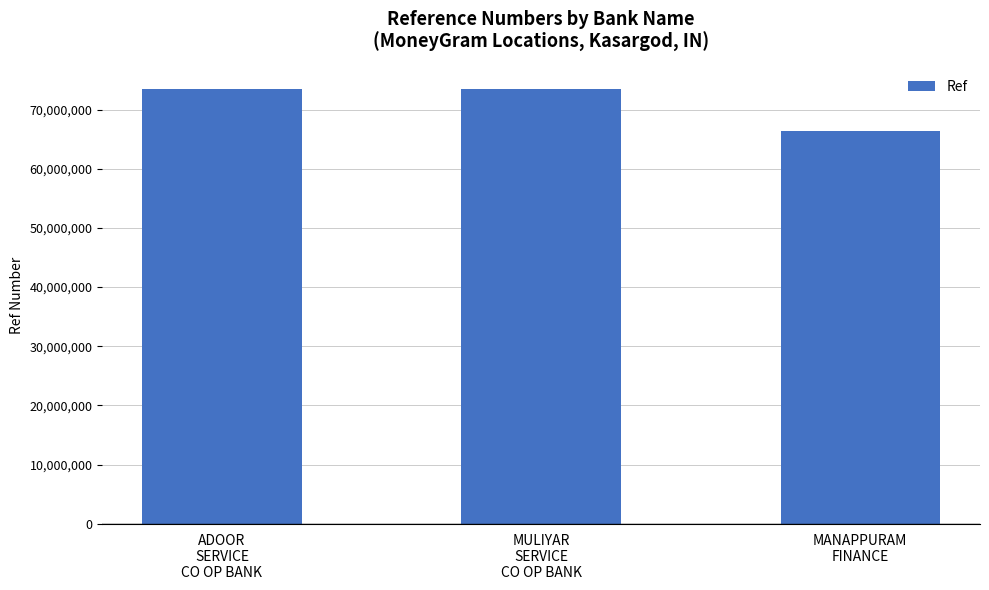

What is the smallest value displayed?

66348887